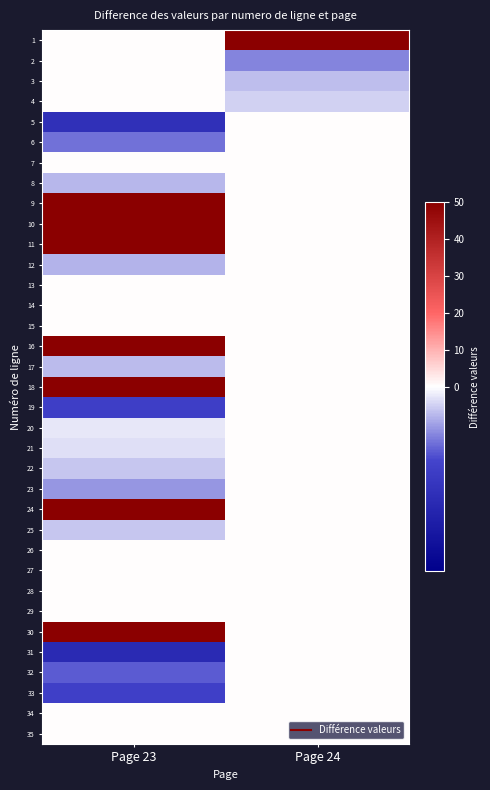

At how many categories does at least one series exceed 17?

2